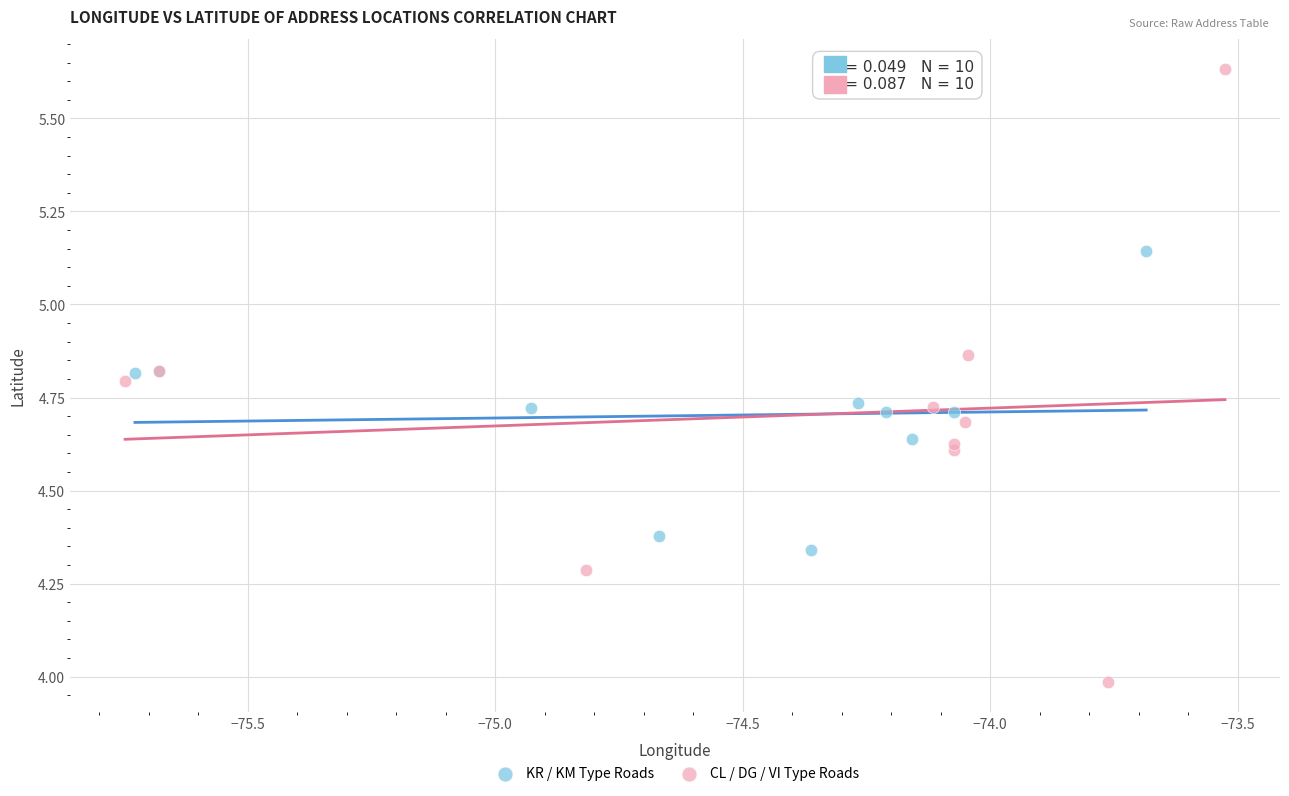

What are all the series names shown in the legend?

KR / KM Type Roads, CL / DG / VI Type Roads